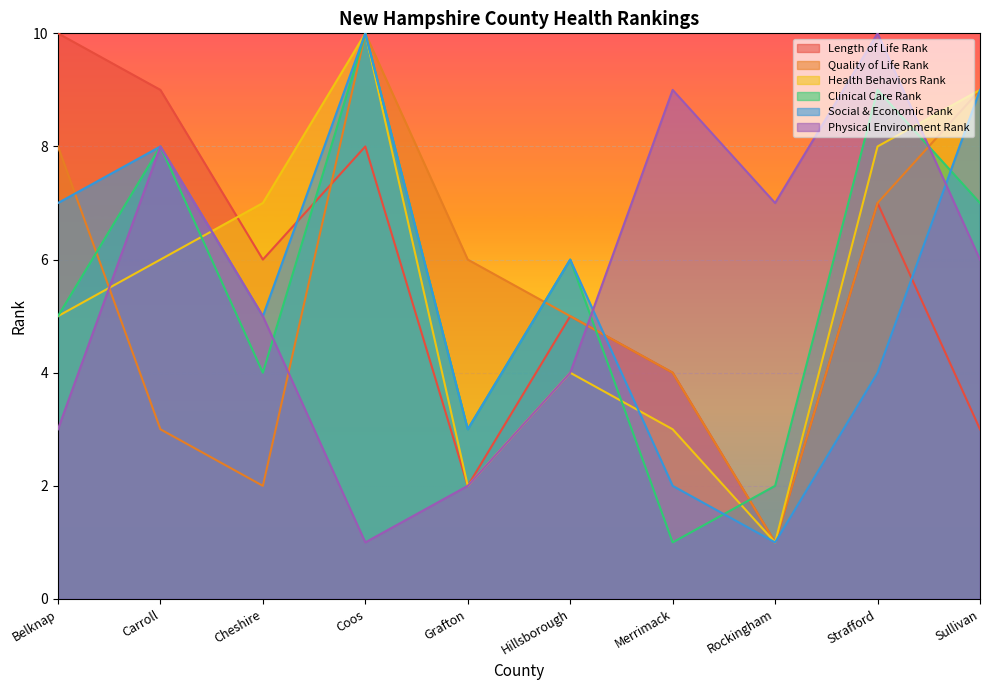

What is the highest value of the Social & Economic Rank series?

10